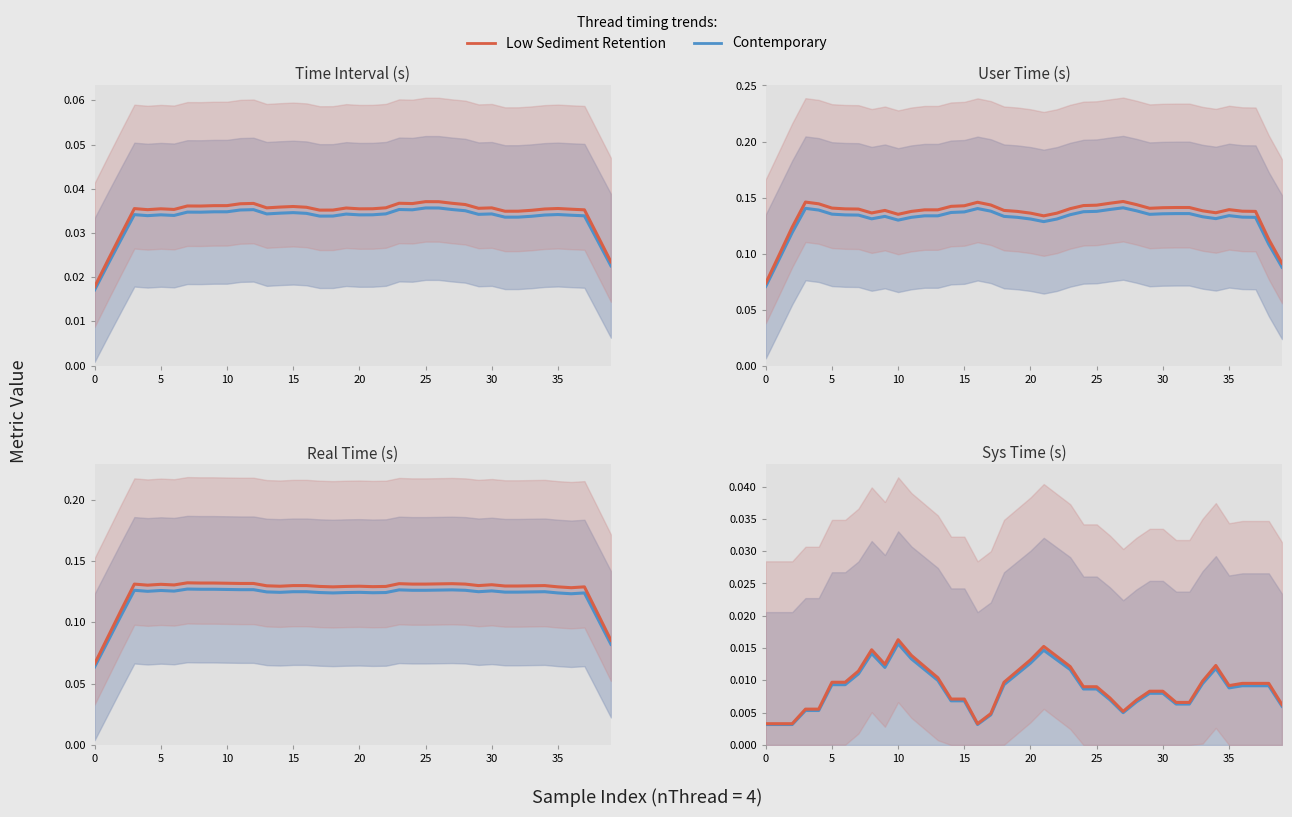

Count the number of data series in this chart.

2